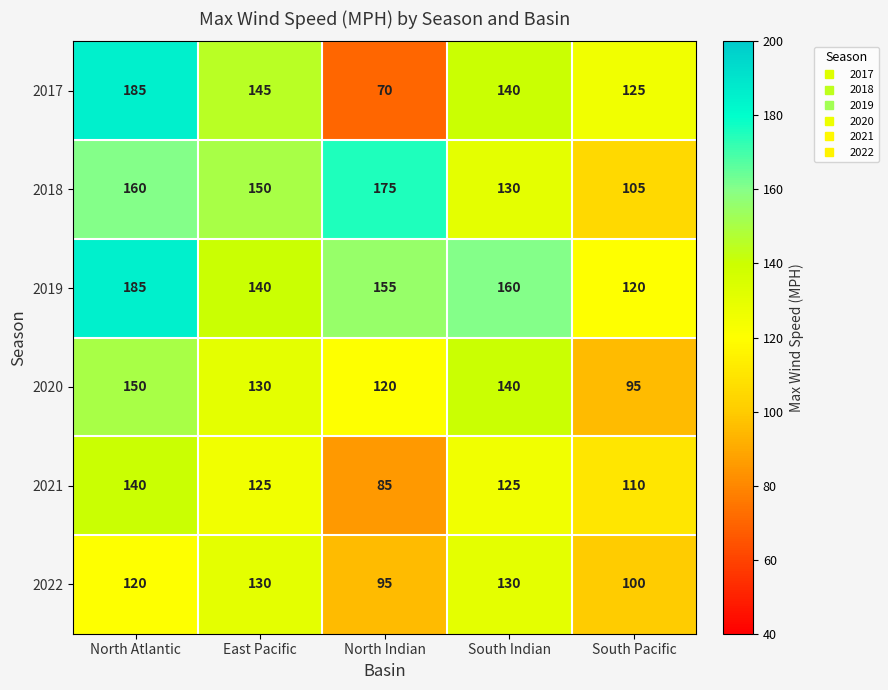

Which series has the largest range (max minus min)?

2017